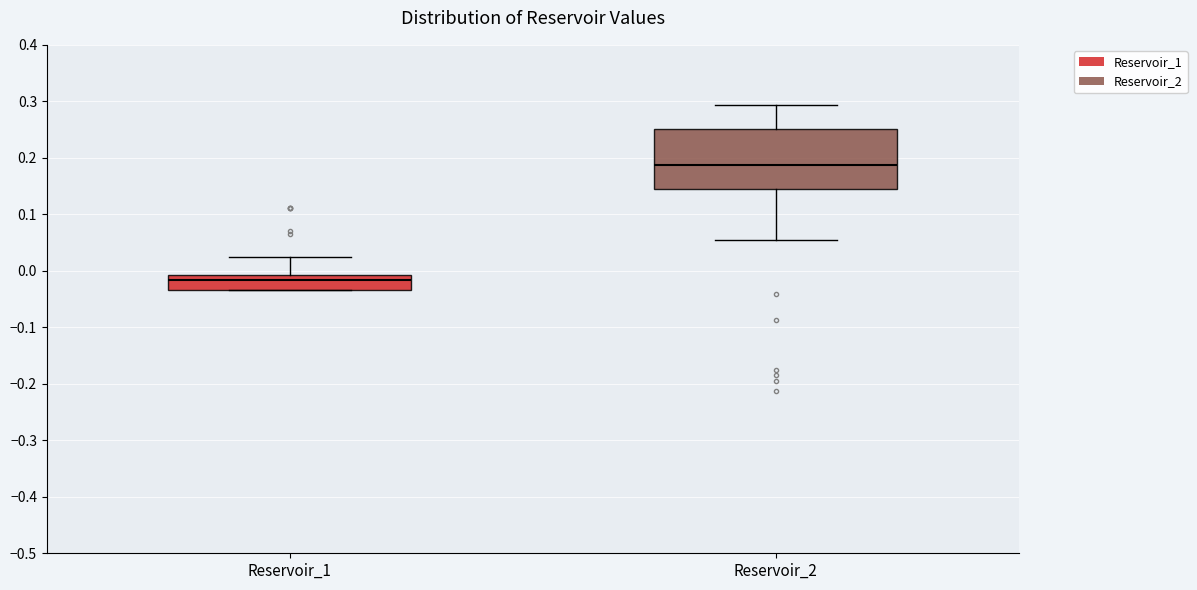

Reading left to right, read every box against the y-axis: the position of its median line, the range the box covers, and the ends of its whiskers. The values are not printed on the chart, so give them approximately, as read against the axis.

Reservoir_1: median -0.02, box -0.03 to -0.01, whiskers -0.03 to 0.02
Reservoir_2: median 0.19, box 0.14 to 0.25, whiskers 0.05 to 0.29